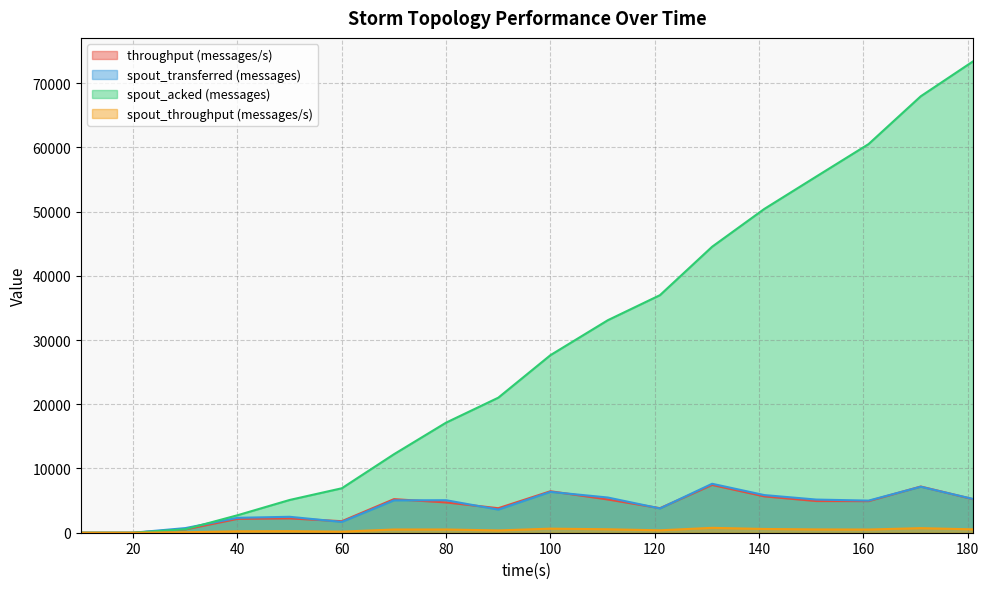

What is the difference between the maximum and minimum values in the spout_throughput (messages/s) series?

760